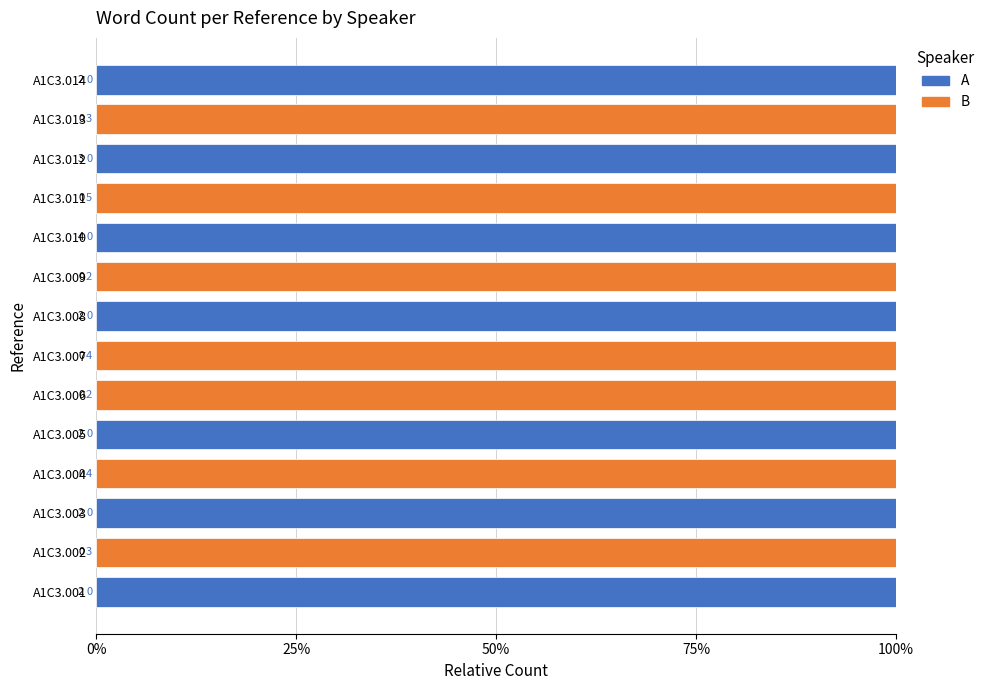

What is the total value across all series at A1C3.008?

100